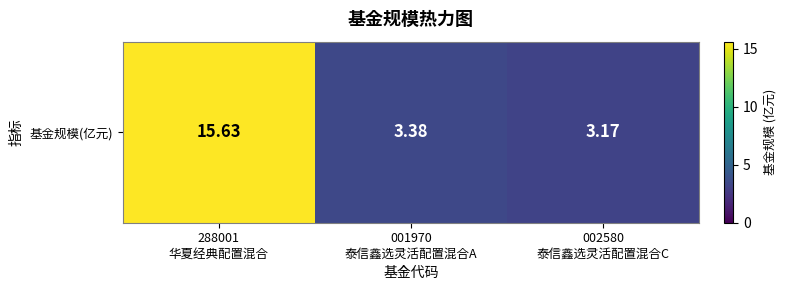

What is the difference between the maximum and minimum values?

12.5